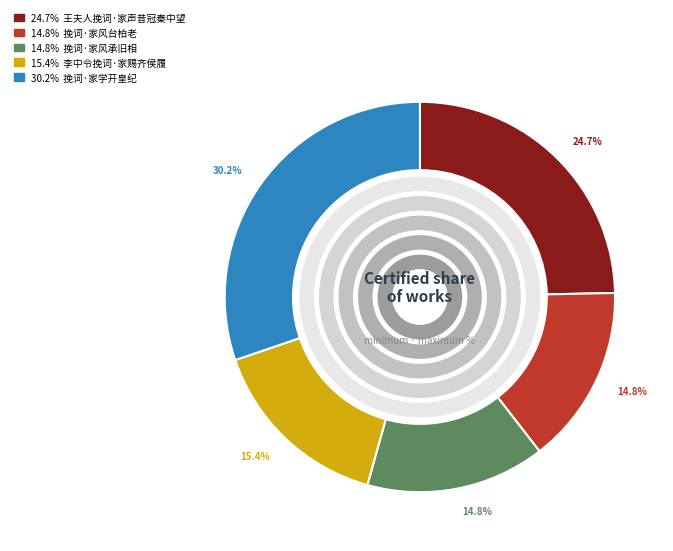

How many segments does this pie chart have?

5